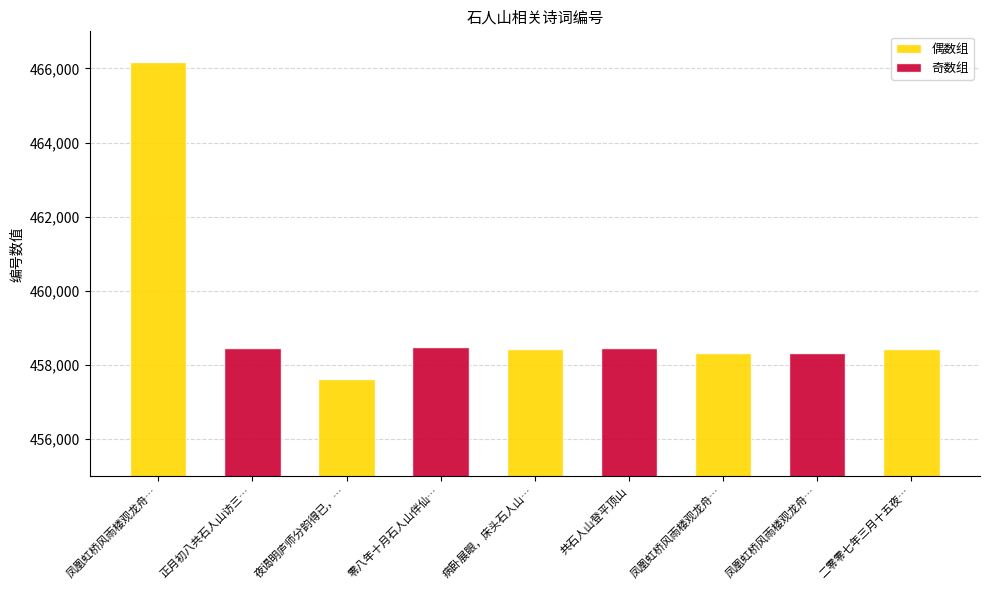

What is the label of the 7th bar from the right?

夜谒明庐师分韵得已，座上碰壁兄、石人山兄、莼鲈兄、军持兄、贝兄、楼兄、龚兄等